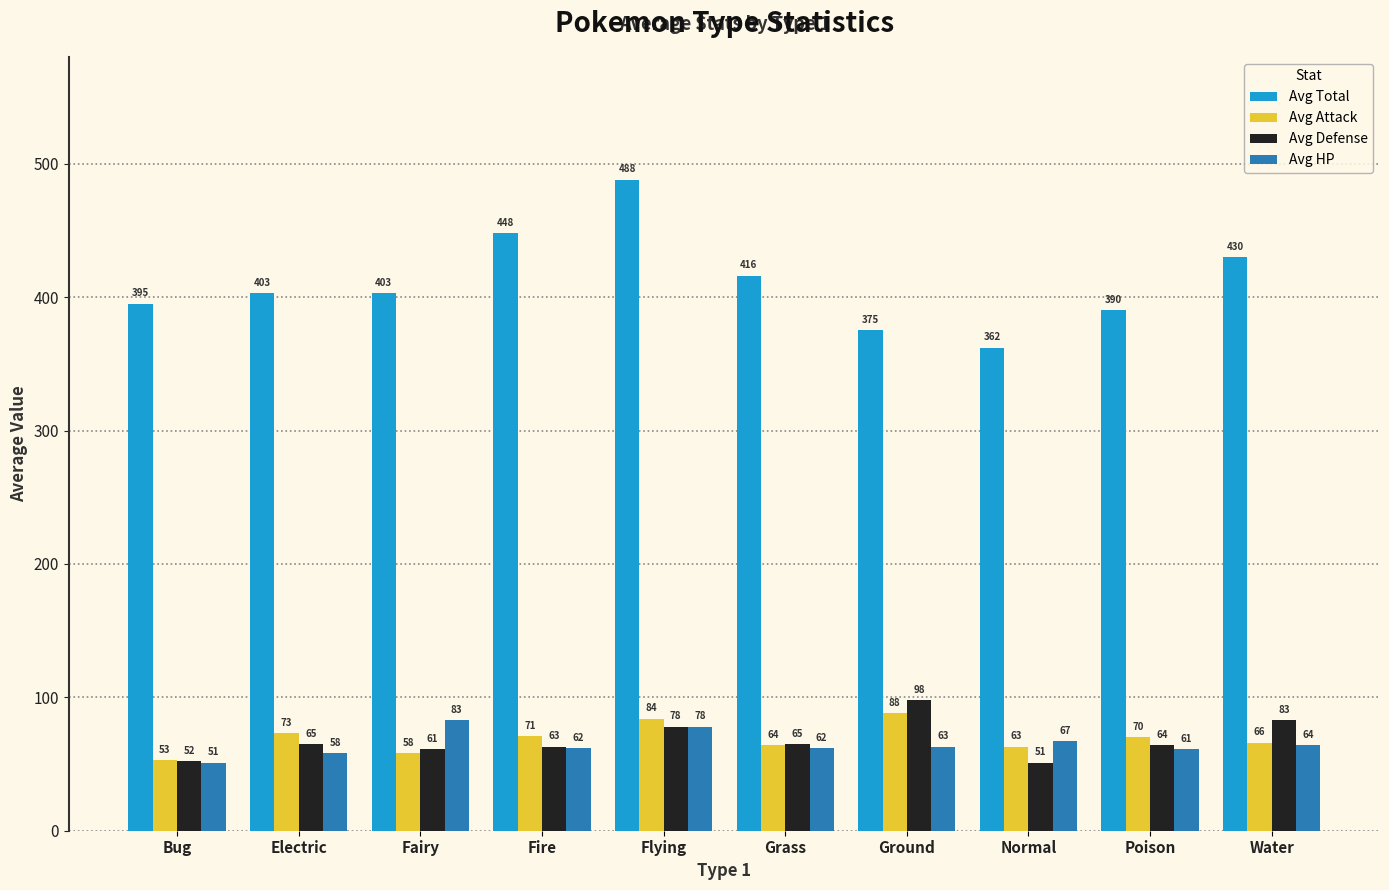

How many bars are there in total?

40